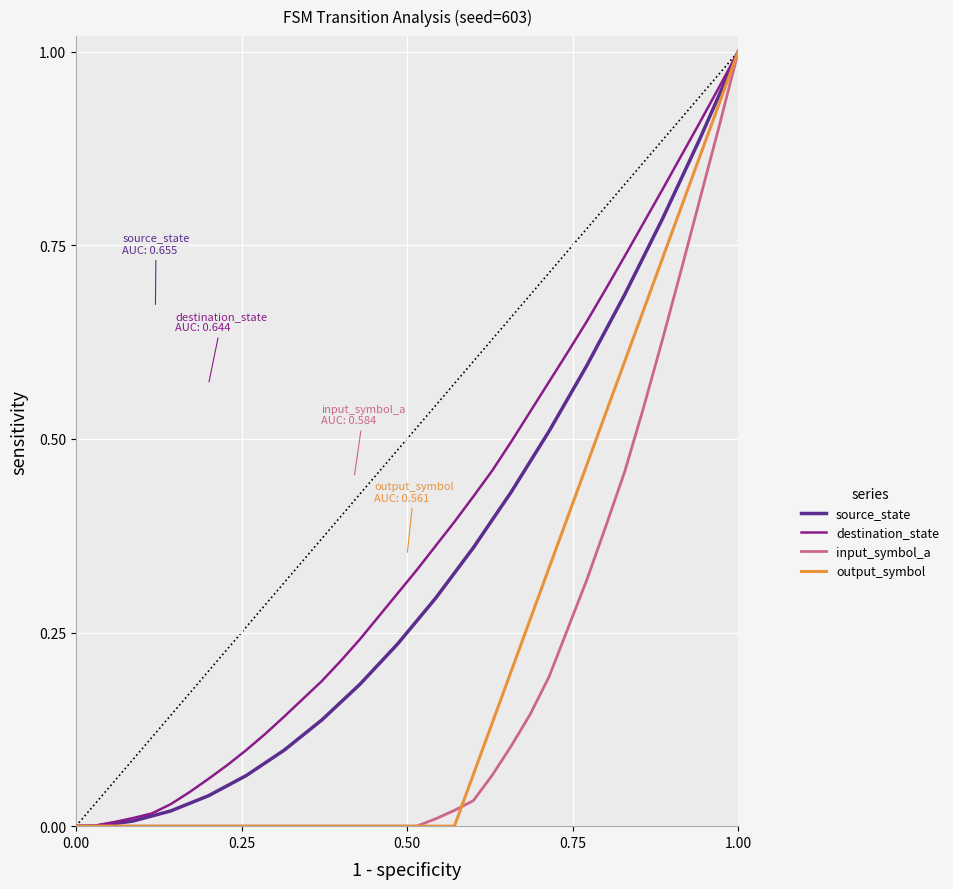

Rank the series by their average value, from highest to lowest.

destination_state, source_state, output_symbol, input_symbol_a